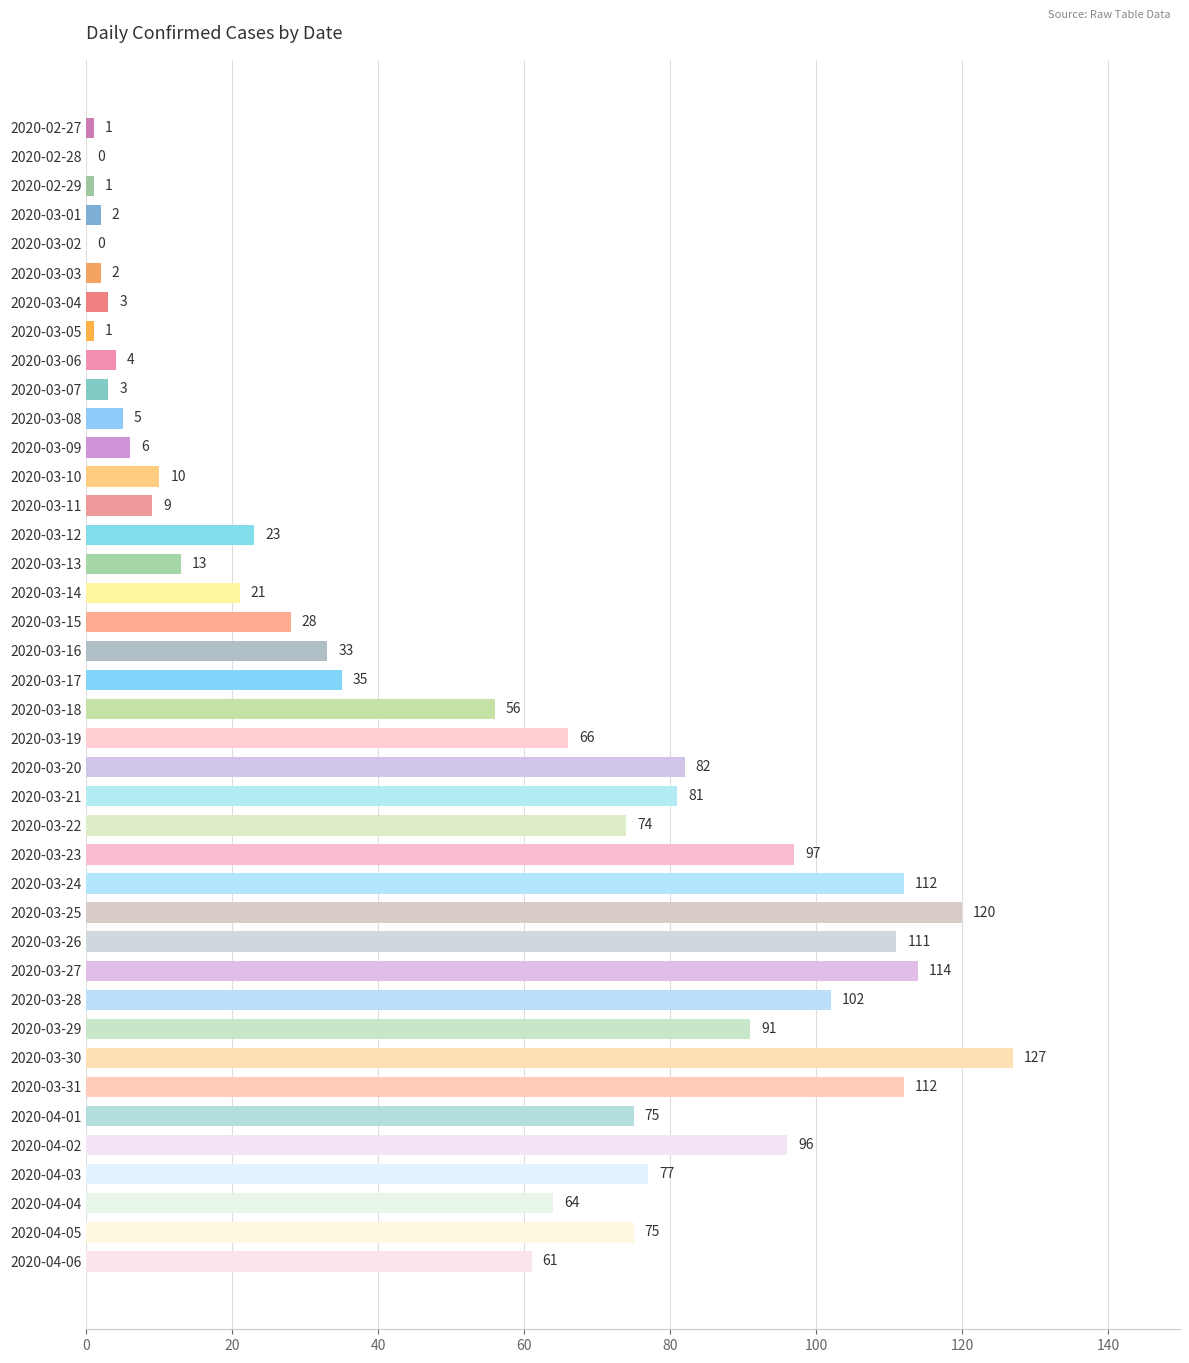

What is the change in value from 2020-03-25 to 2020-04-03?

-43